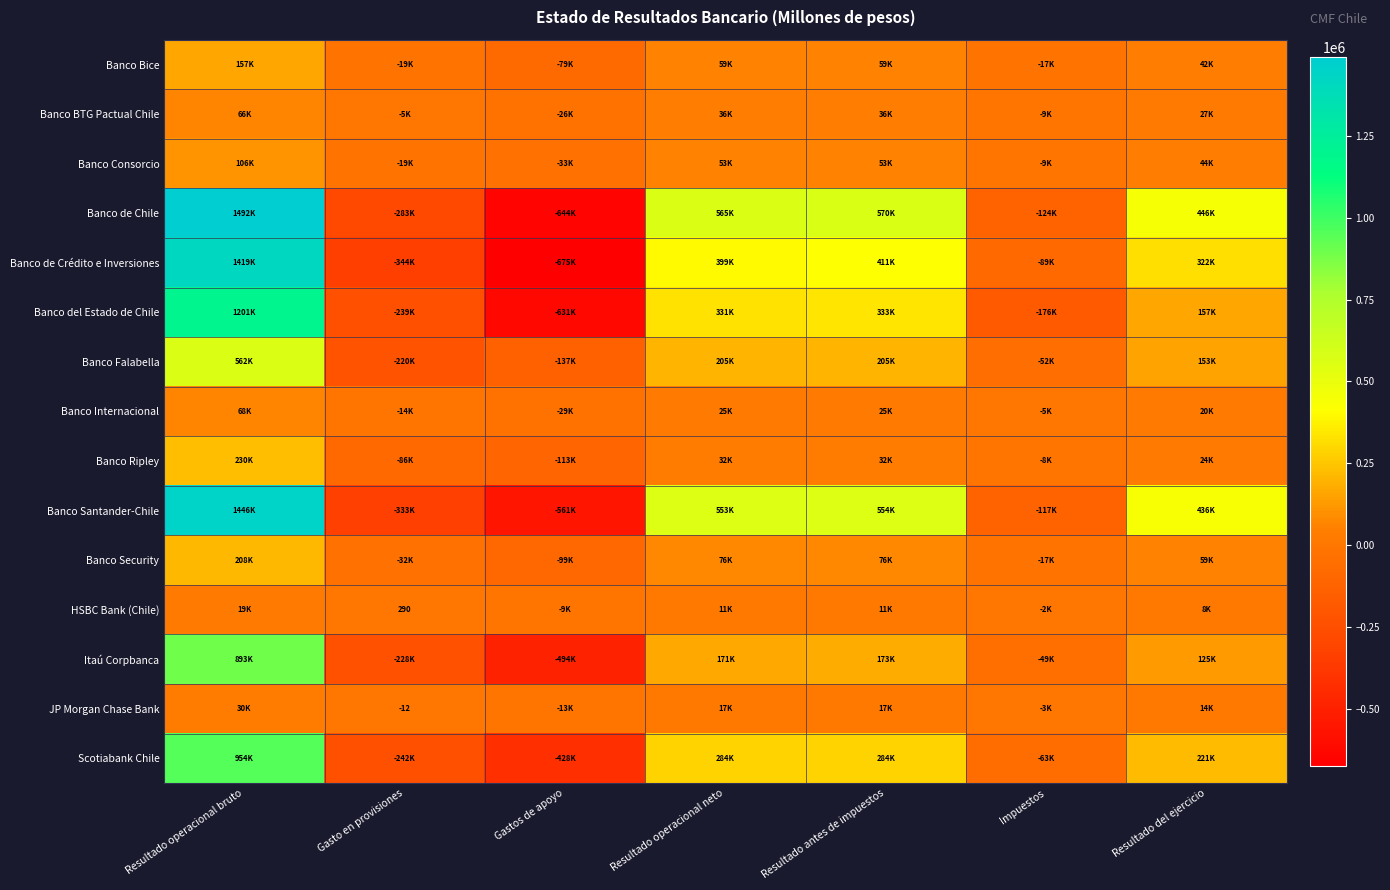

The Banco Ripley series shows 31610 at Resultado antes de impuestos. True or false?

True